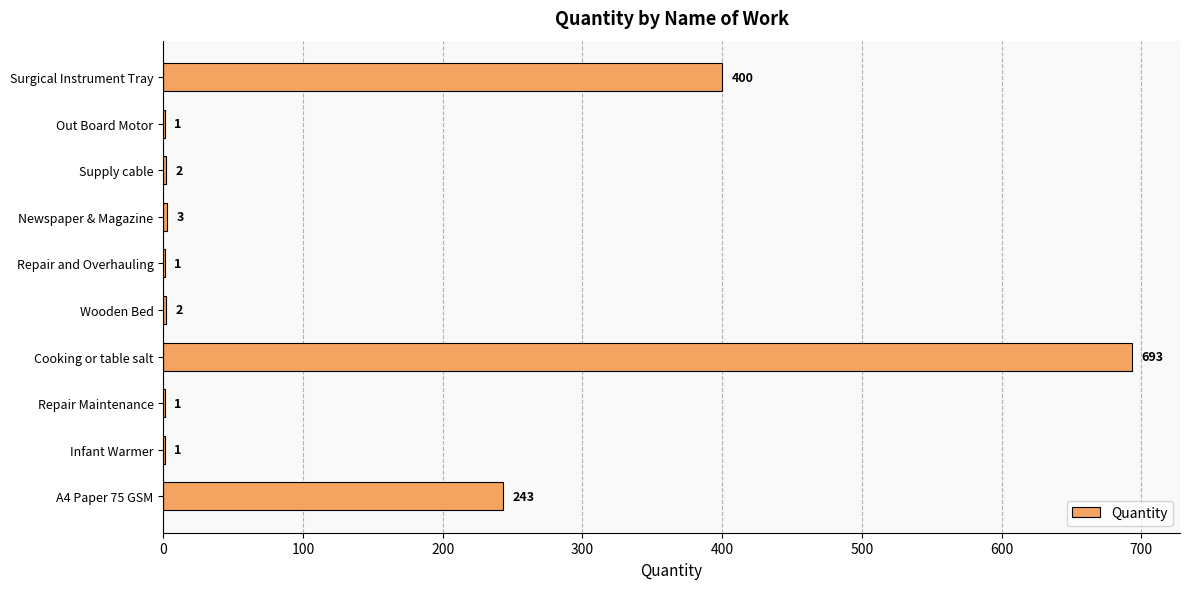

The chart shows a value of 1 at Repair and Overhauling. True or false?

True